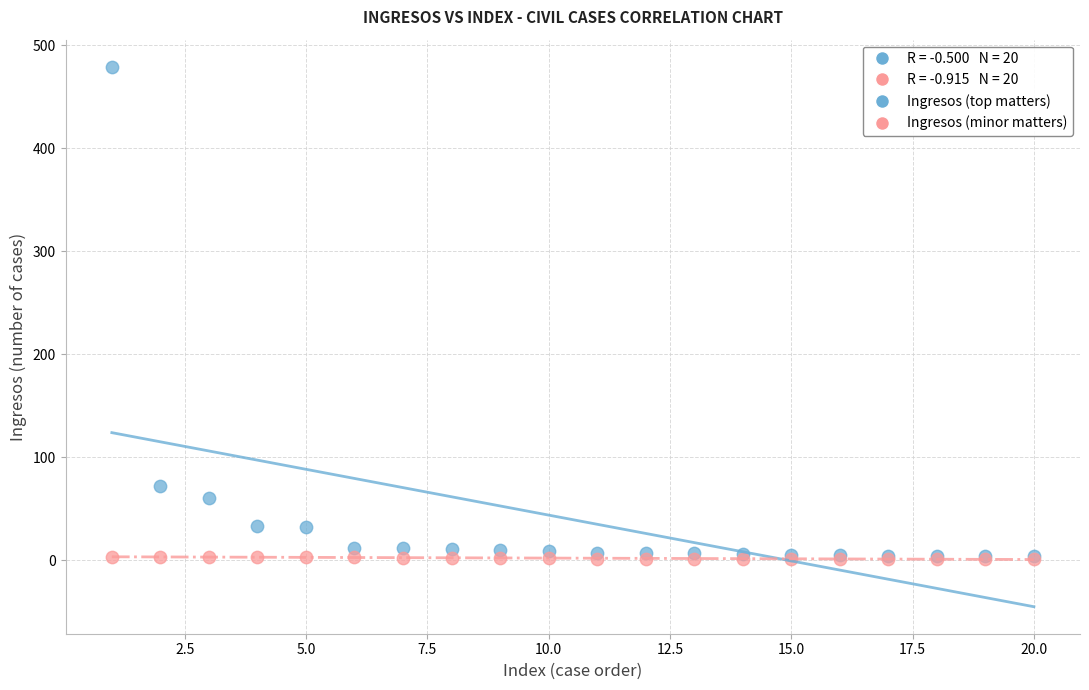

Which series contains the highest Y value?

Ingresos (top matters)